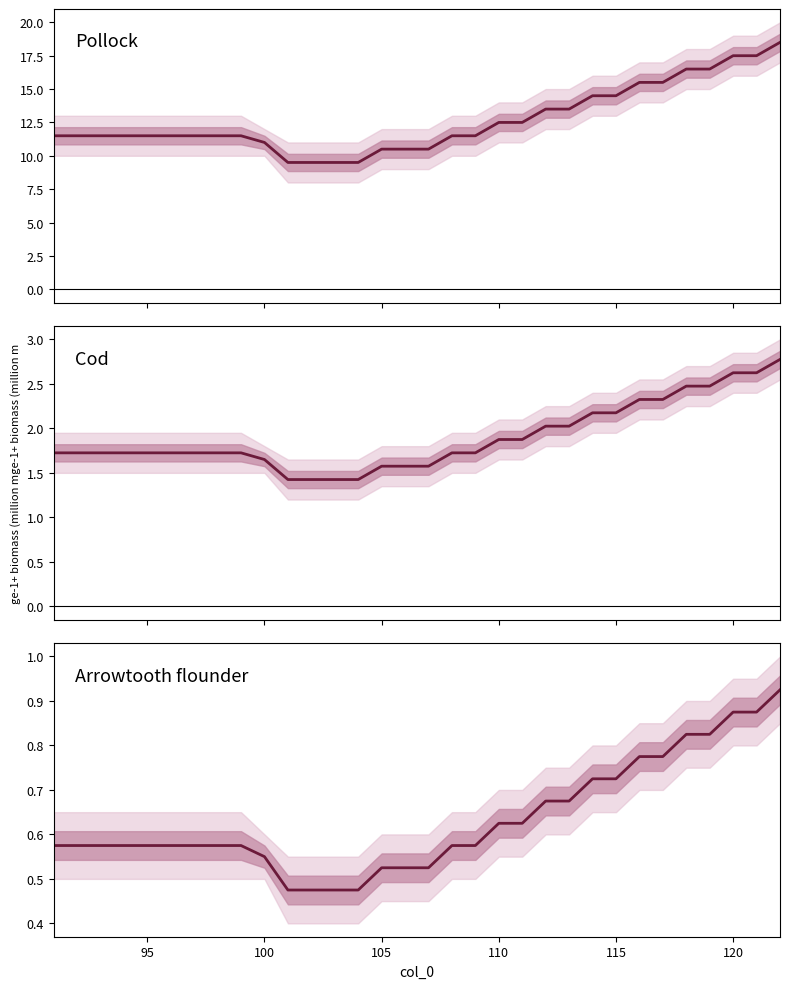

The chart shows a value of 0.6 at 31. True or false?

False